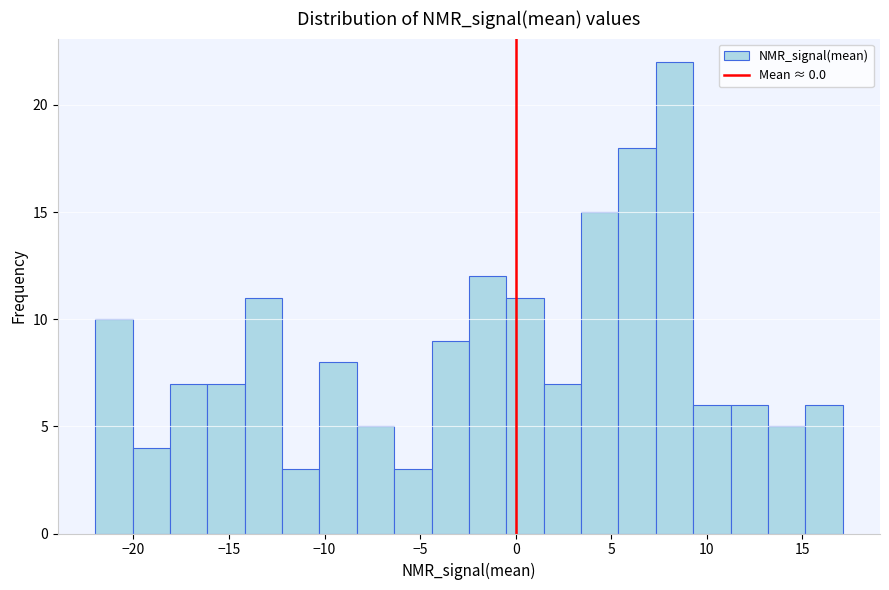

Around what value on the x-axis is the tallest bar? Give the approximate position of its centre, as read against the axis.

8.5